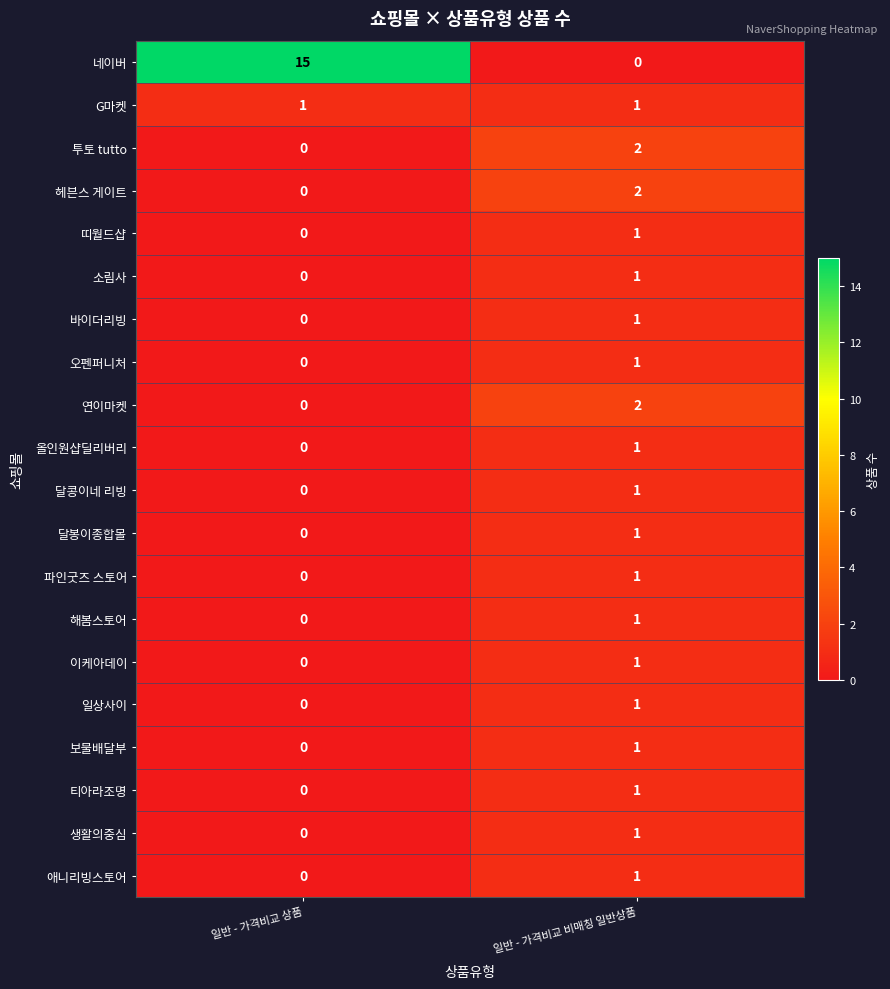

What is the maximum value shown in the chart?

15